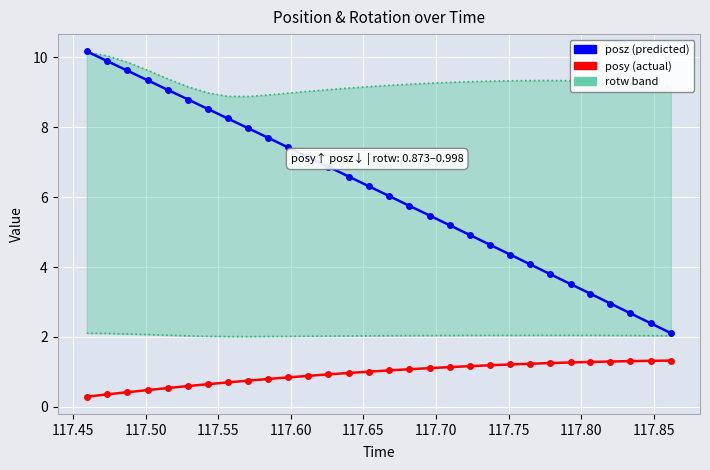

Rank the series by their maximum value, from lowest to highest.

posy, rotw lower, rotw upper, posz